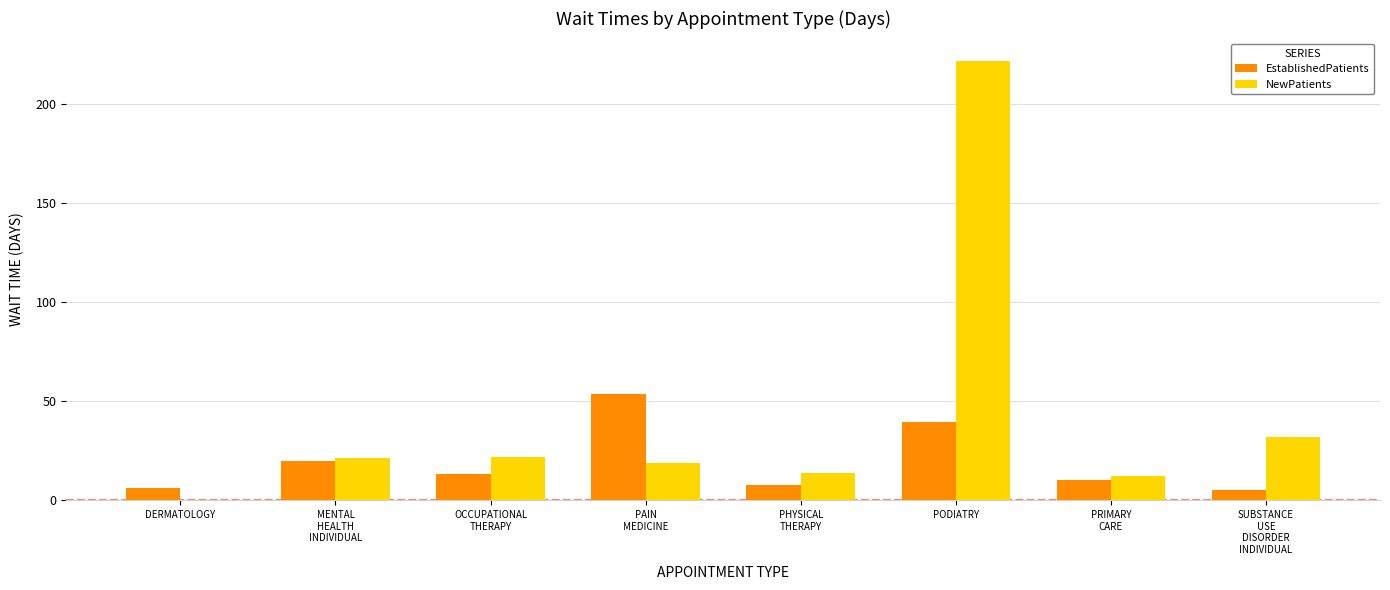

Which series changed the most between DERMATOLOGY and PHYSICAL
THERAPY?

NewPatients